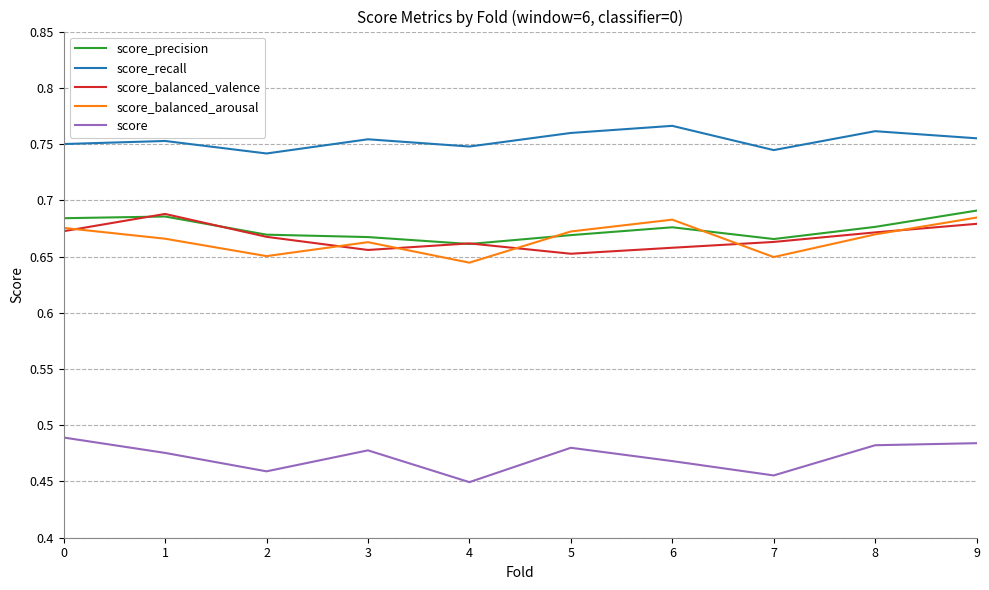

Which label corresponds to the largest value in the chart?

6